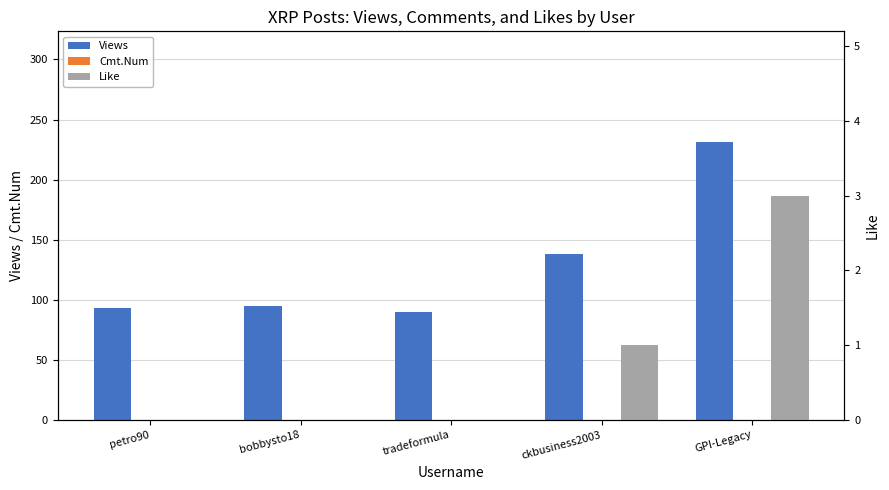

Count the number of categories in the chart.

5